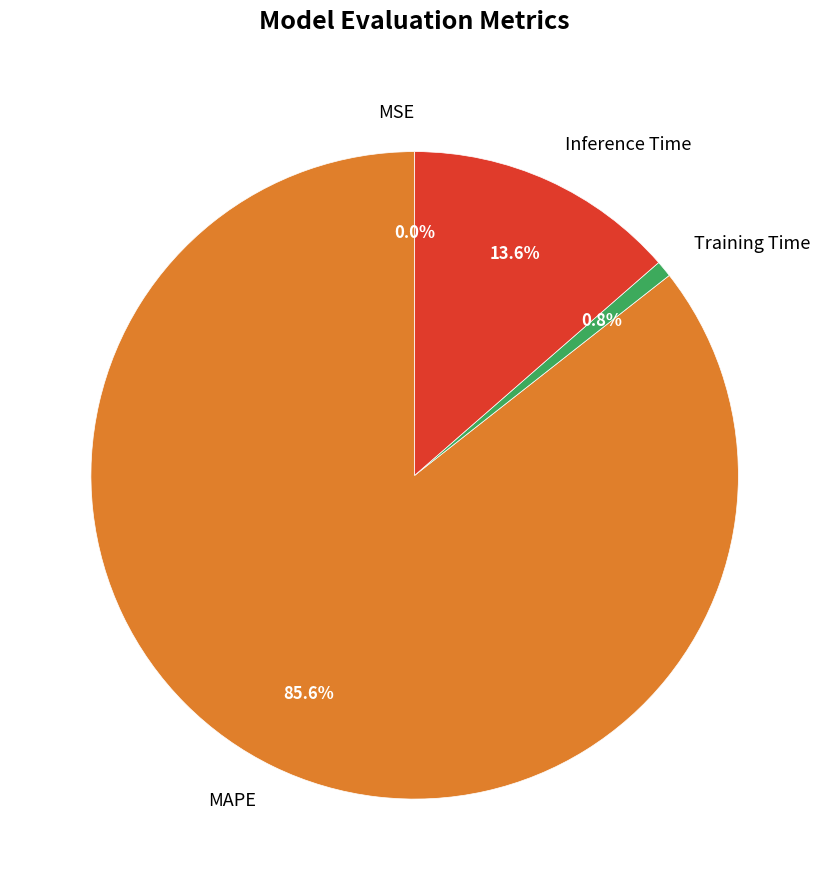

Is the sum of MAPE and Training Time greater than half?

Yes